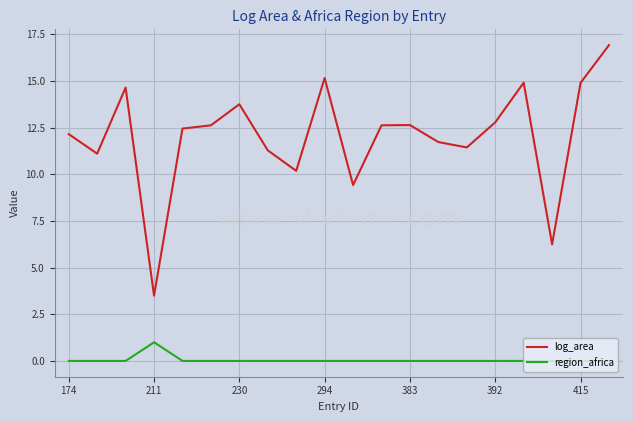

Rank the series by their maximum value, from lowest to highest.

region_africa, log_area